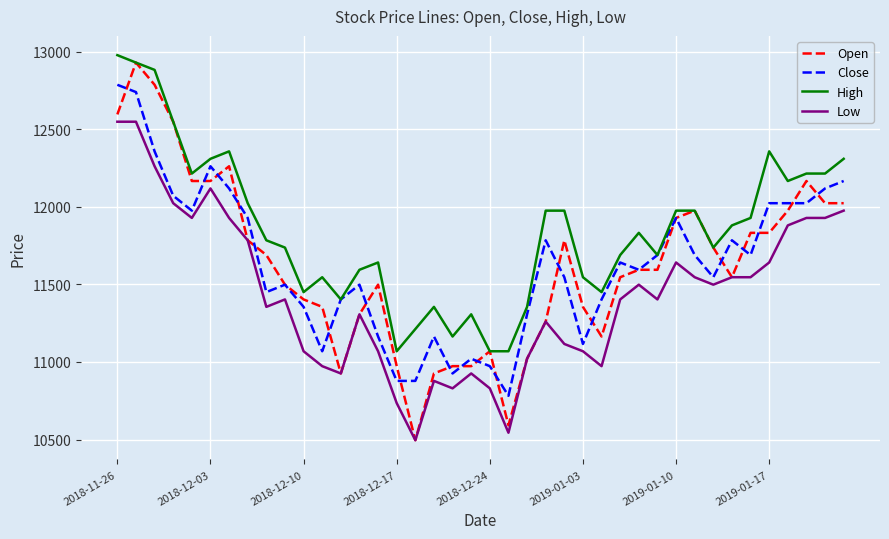

Which series has the largest total across all categories?

High